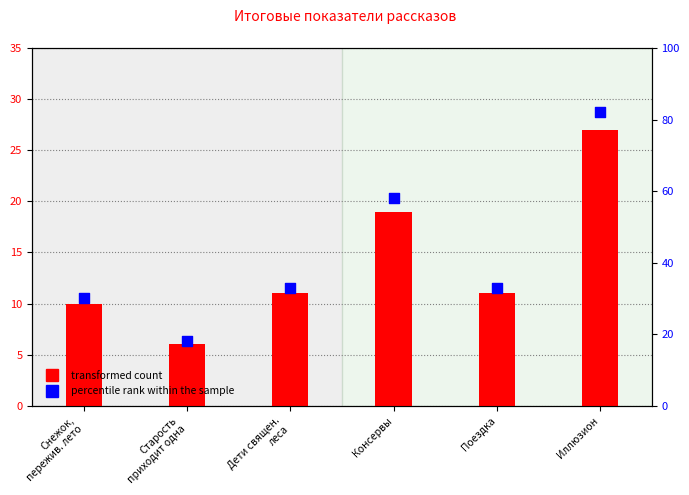

At how many categories does at least one series exceed 30?

4